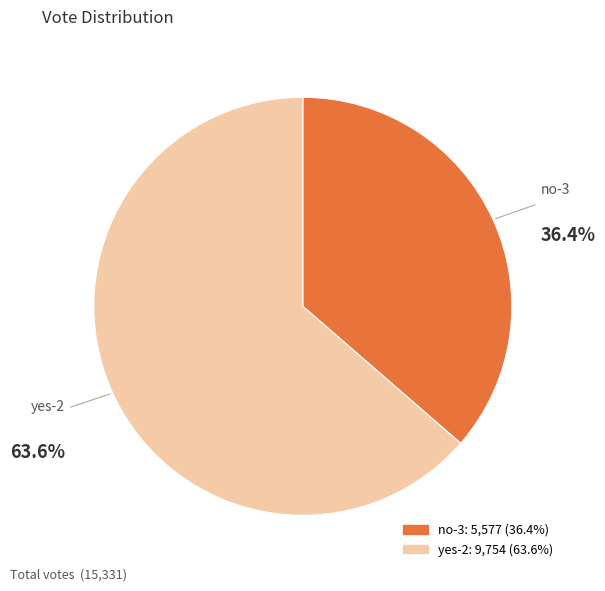

What percentage is NOT represented by yes-2?

36.4%